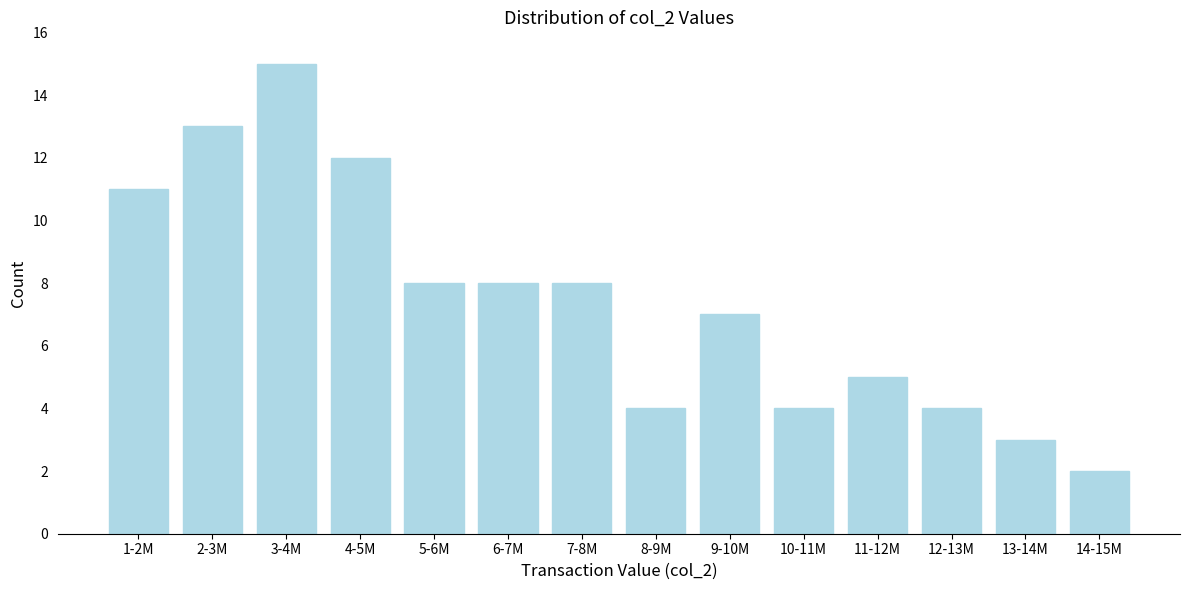

Reading right to left, list all the values displayed in this chart.

14-15M=2	13-14M=3	12-13M=4	11-12M=5	10-11M=4	9-10M=7	8-9M=4	7-8M=8	6-7M=8	5-6M=8	4-5M=12	3-4M=15	2-3M=13	1-2M=11